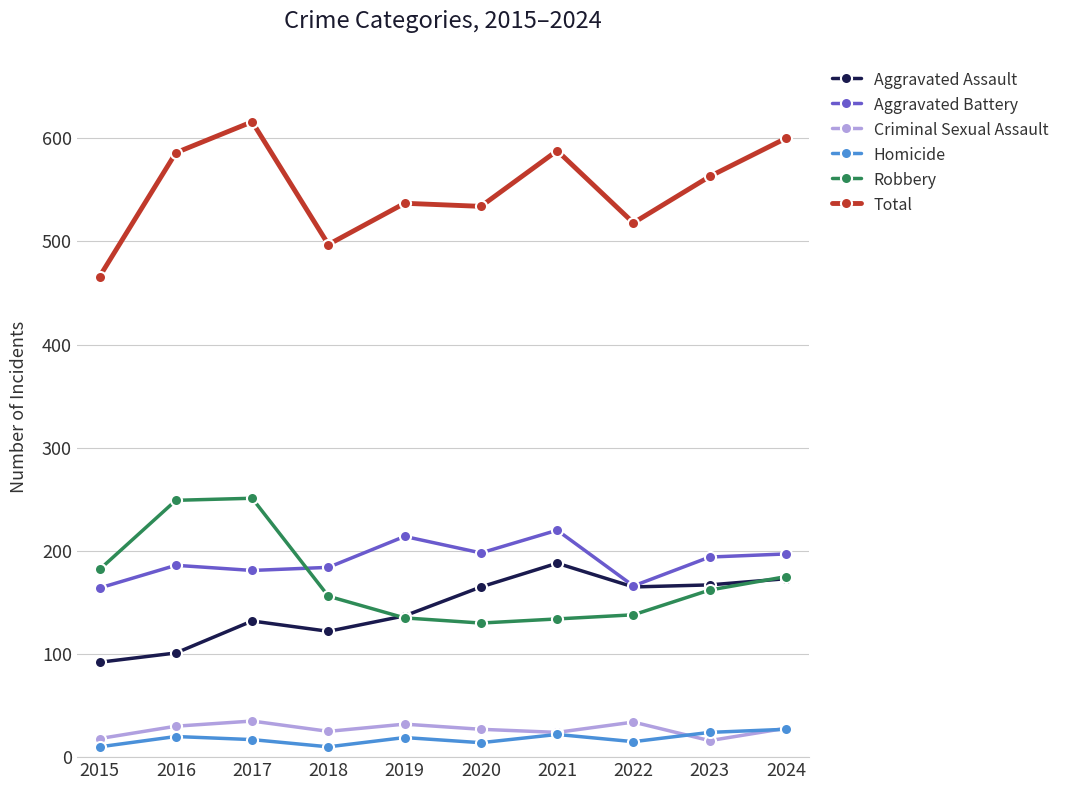

The Aggravated Assault series shows 165 at 2022. True or false?

True